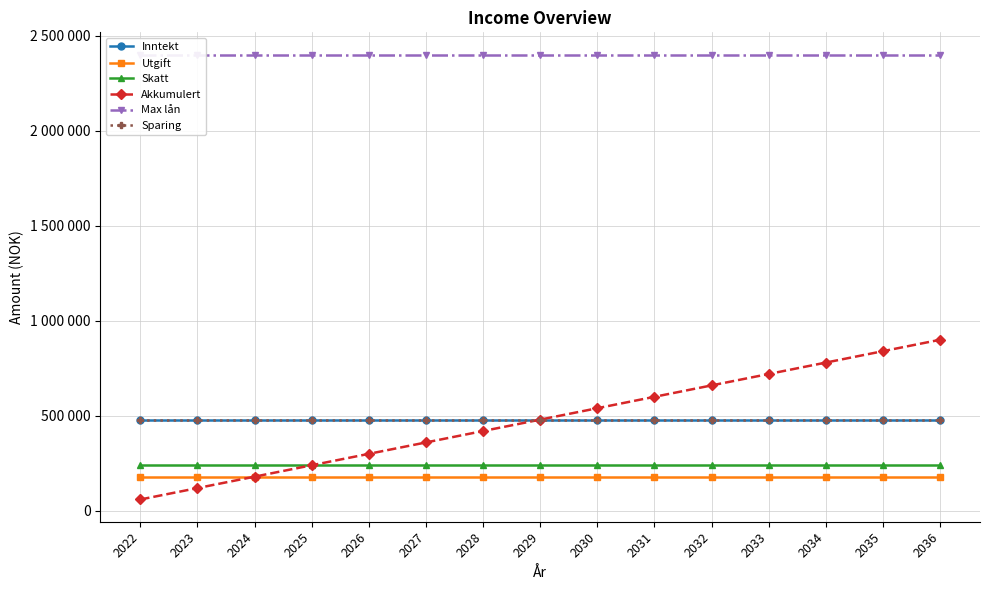

What is the smallest value displayed?

60000